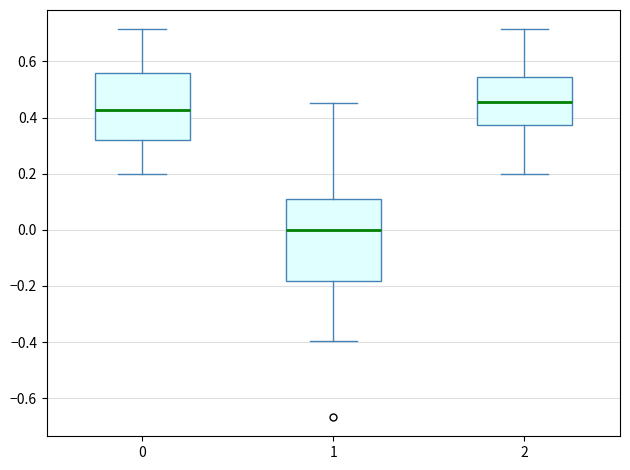

Which box's median line is the lowest?

1